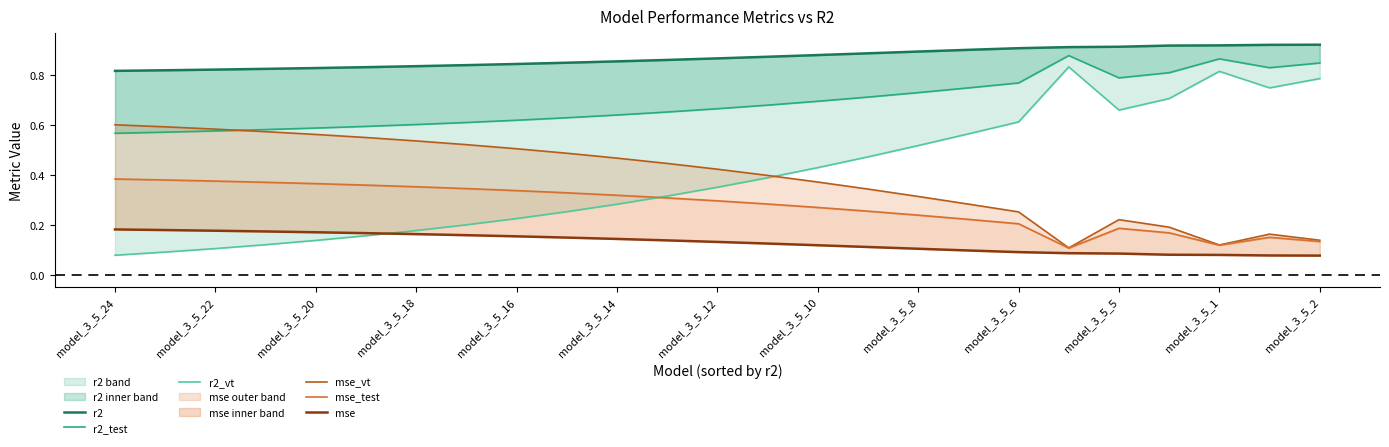

The mse series shows 0.1 at 21. True or false?

False